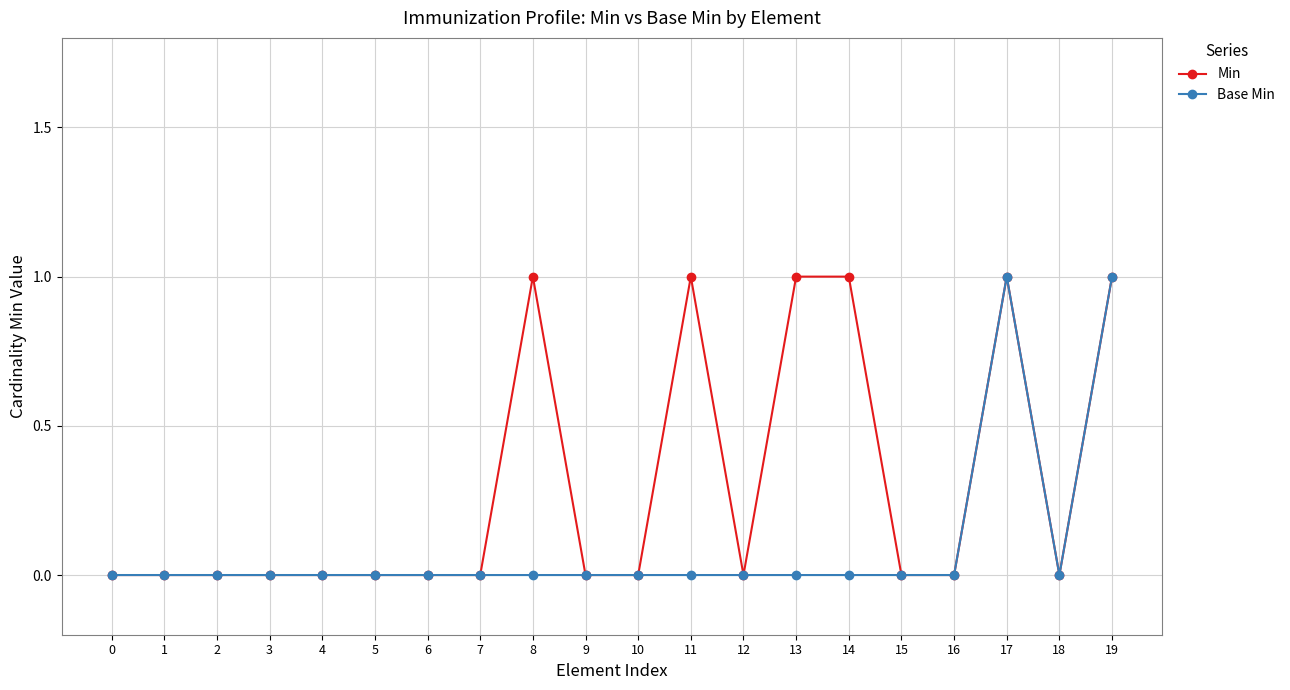

What is the maximum value shown in the chart?

1